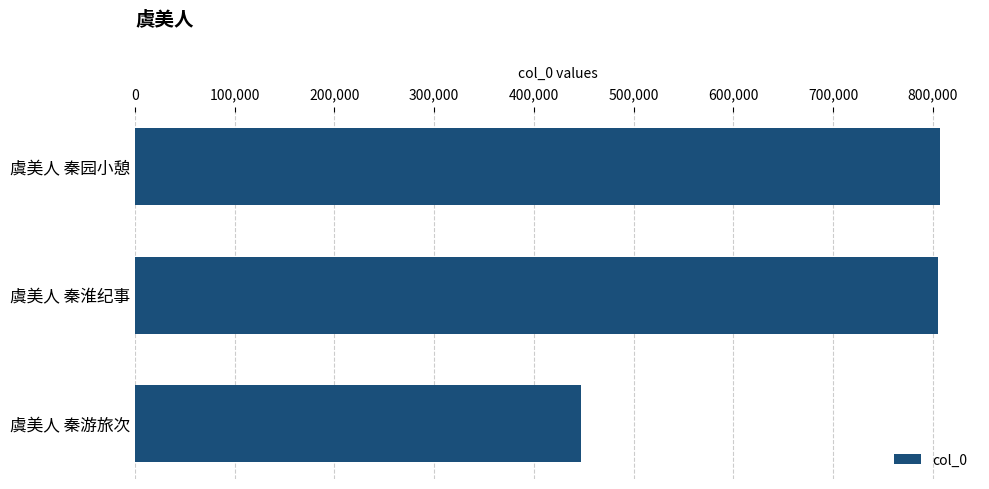

What is the label of the 2nd bar from the top?

虞美人 秦淮纪事